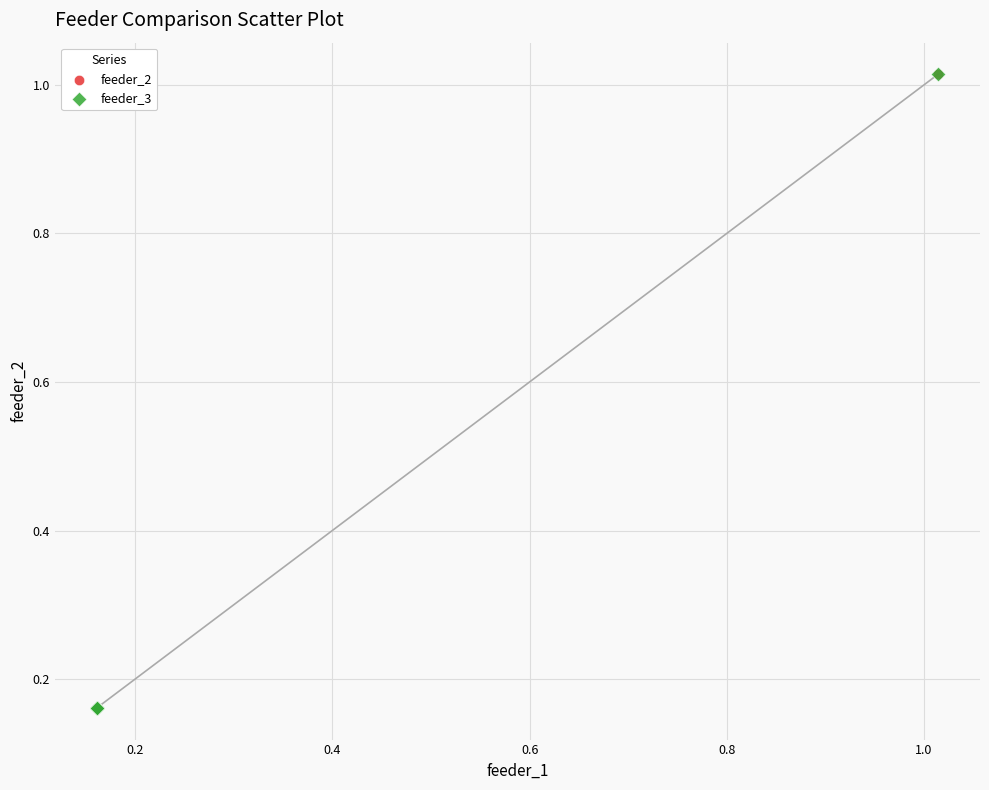

What are all the series names shown in the legend?

feeder_2, feeder_3